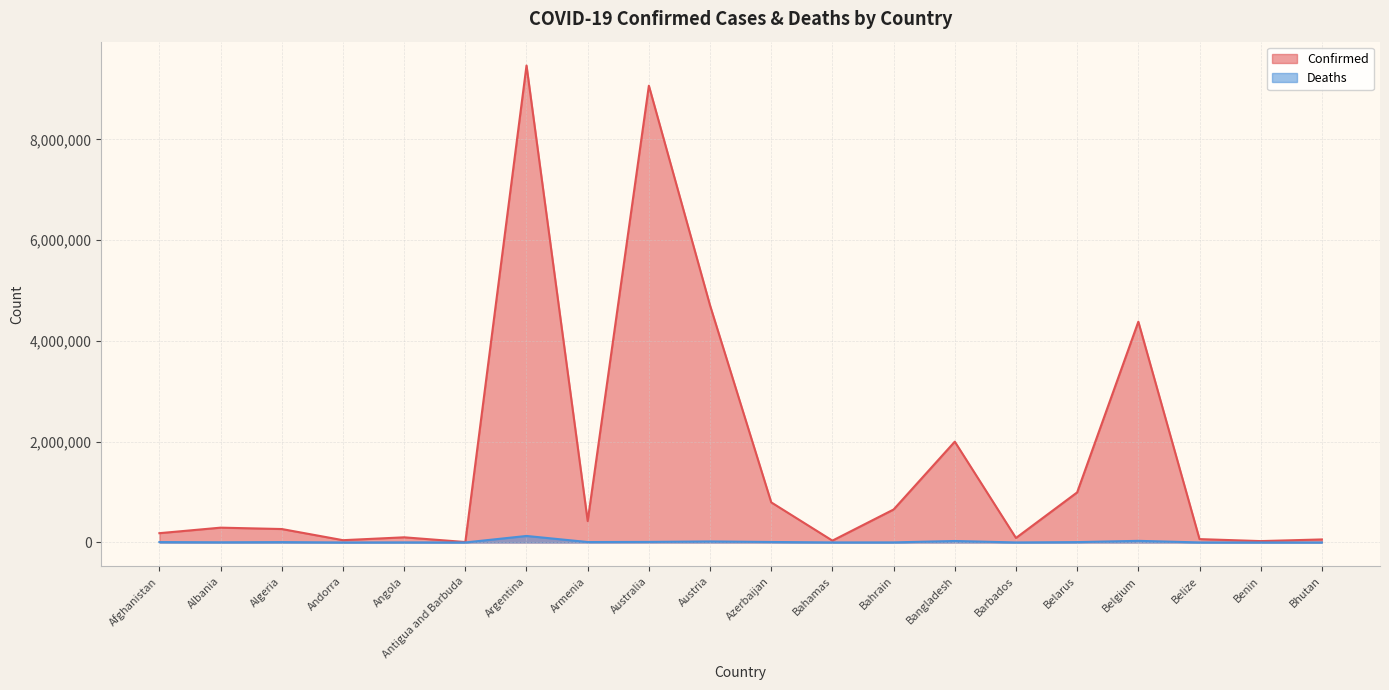

Rank the series at Bahrain from highest to lowest value.

Confirmed, Deaths